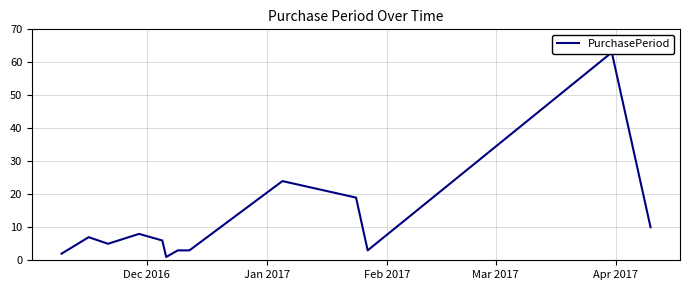

Does the chart display data point markers on the line(s)?

No